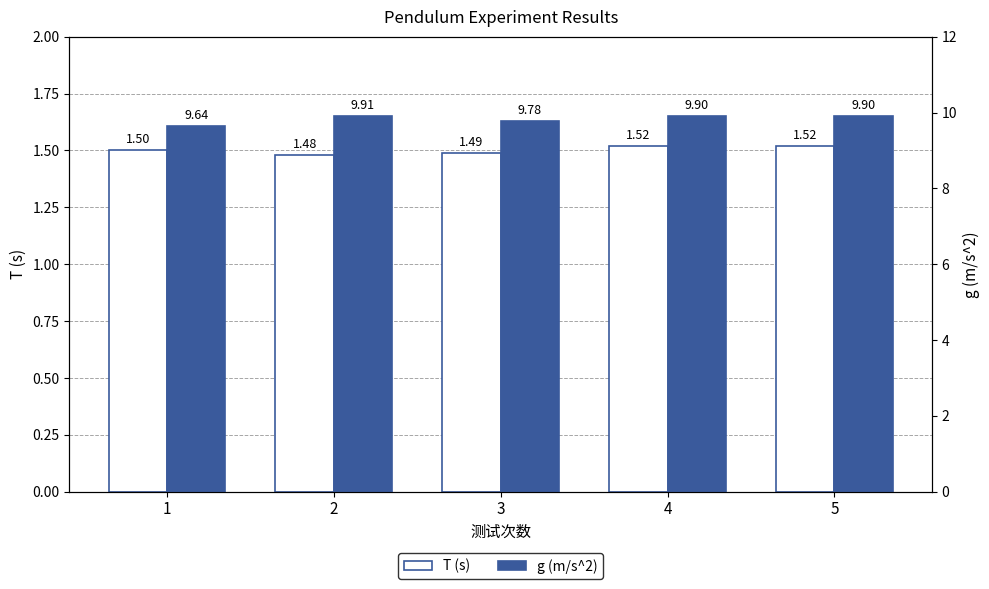

What are all the series names shown in the legend?

T (s), g (m/s^2)